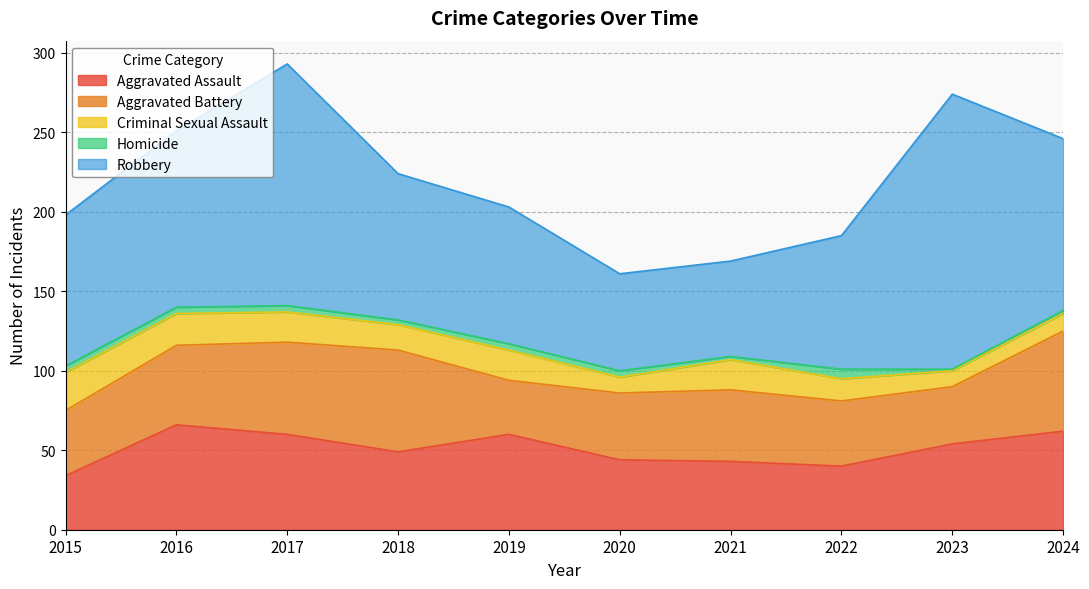

The value of Aggravated Battery at 2016 is 34. True or false?

False